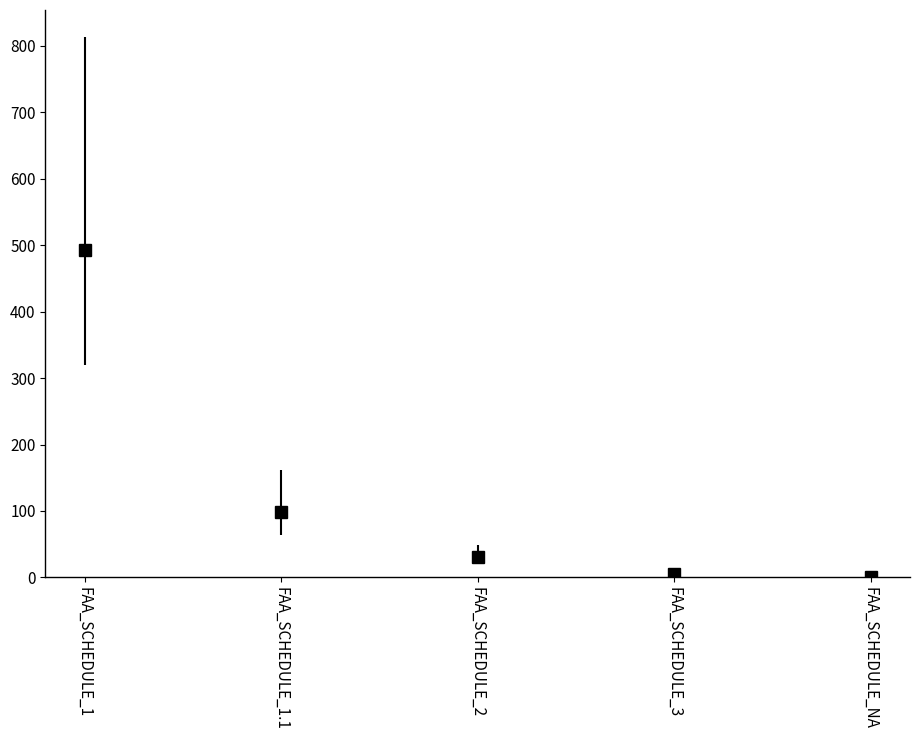

How many lines are shown in the chart?

1